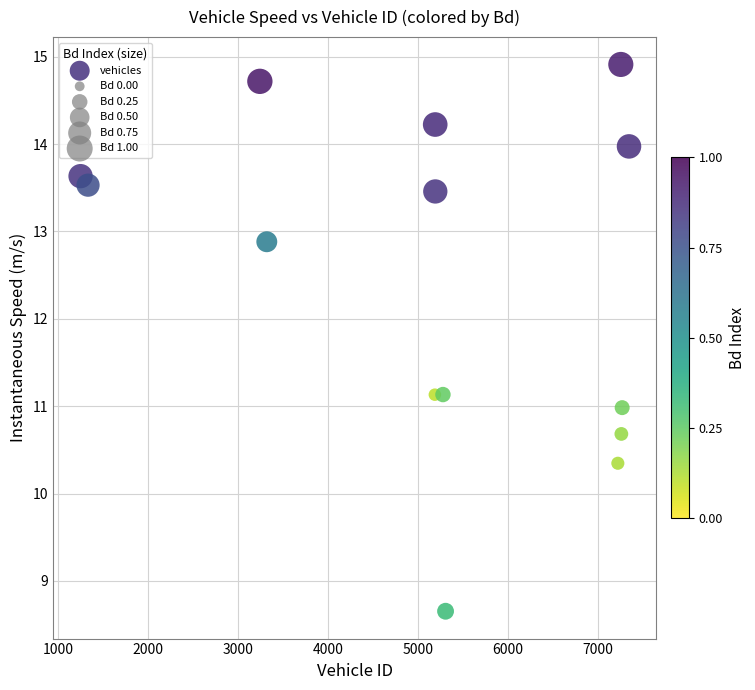

What is the range of Y values (max minus min)?

6.3